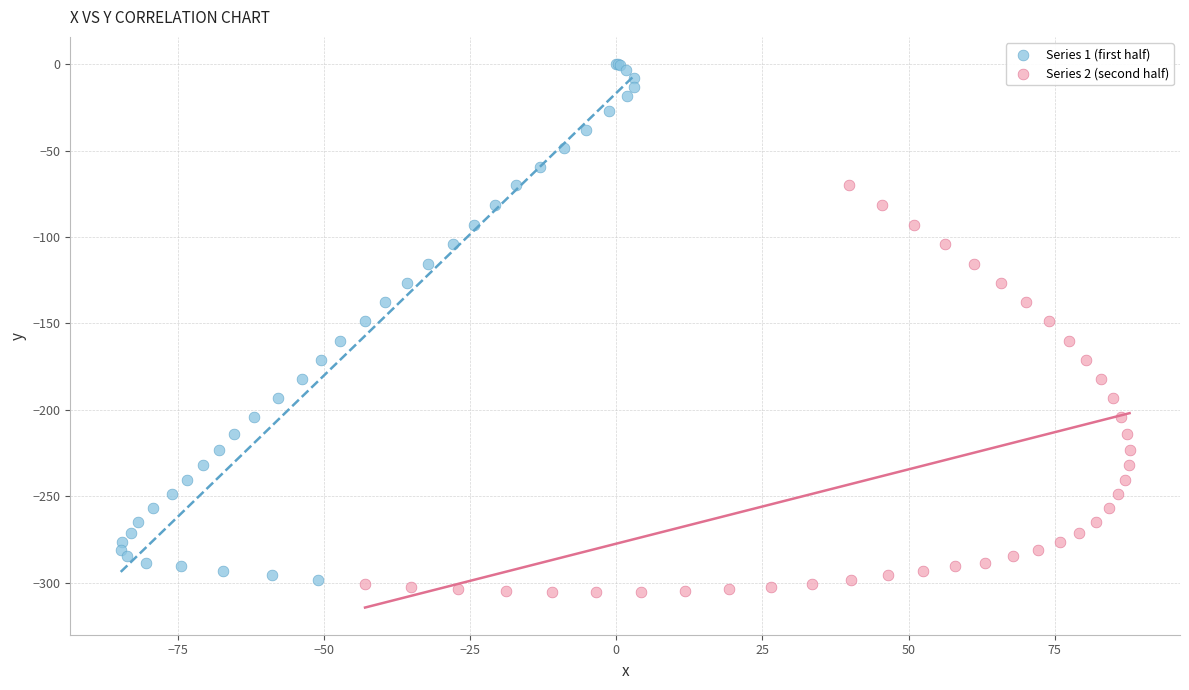

Which series contains the highest Y value?

Series 1 (first half)